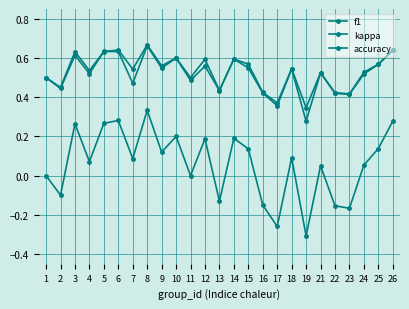

What is the spread (max minus min) of values at 19?

0.7